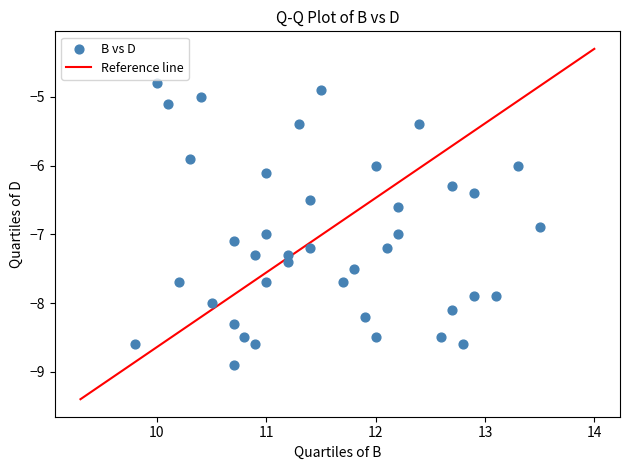

What is the range of X values (max minus min)?

3.7